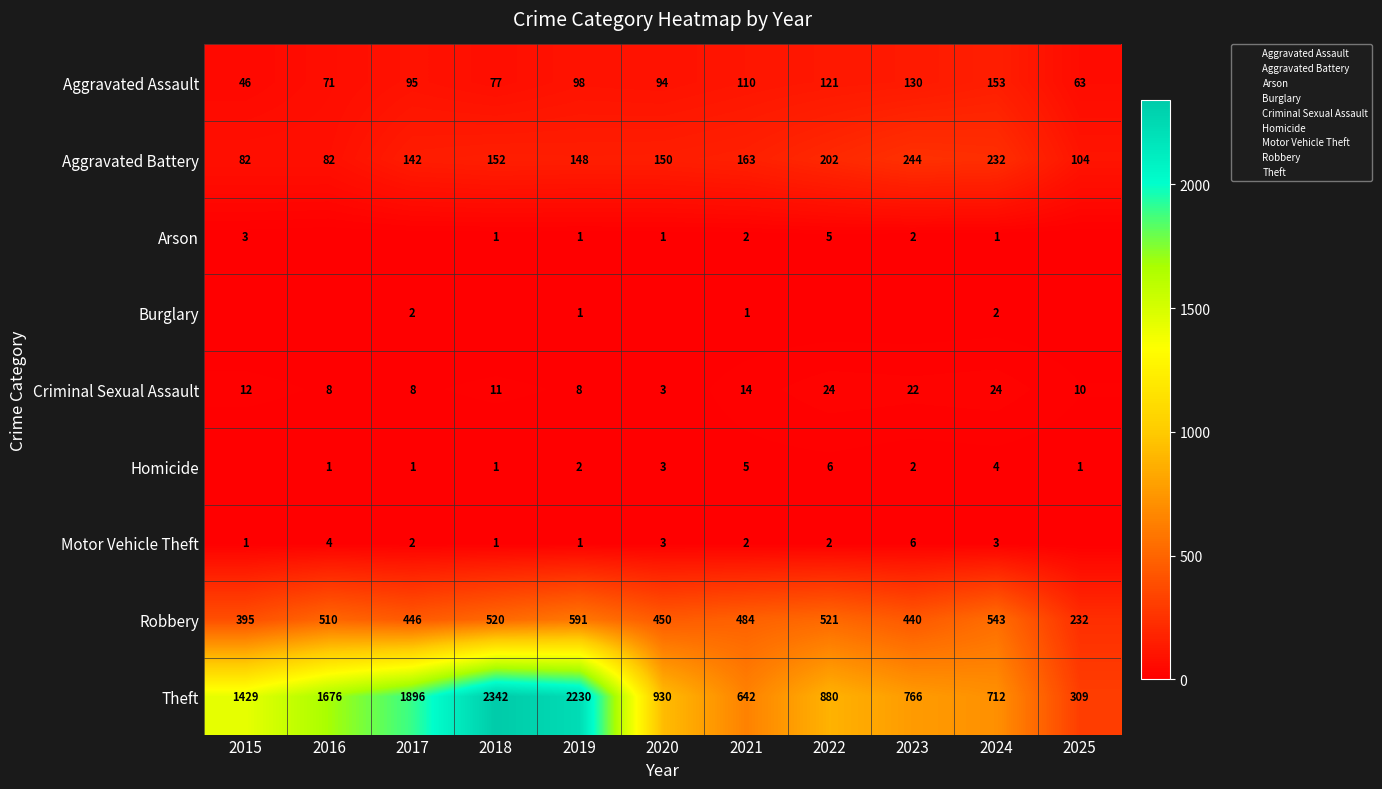

At which category is the sum across all series the highest?

2018